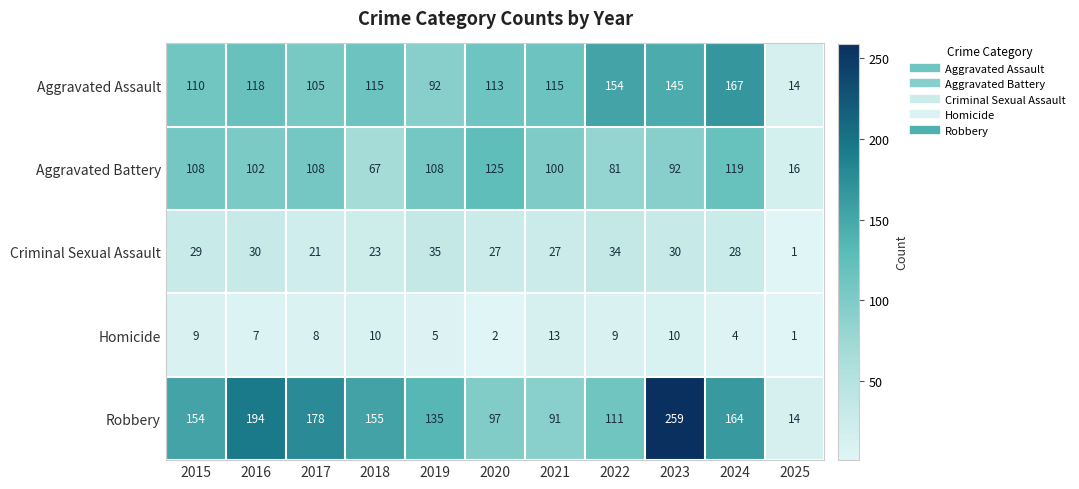

The Robbery series shows 279 at 2024. True or false?

False